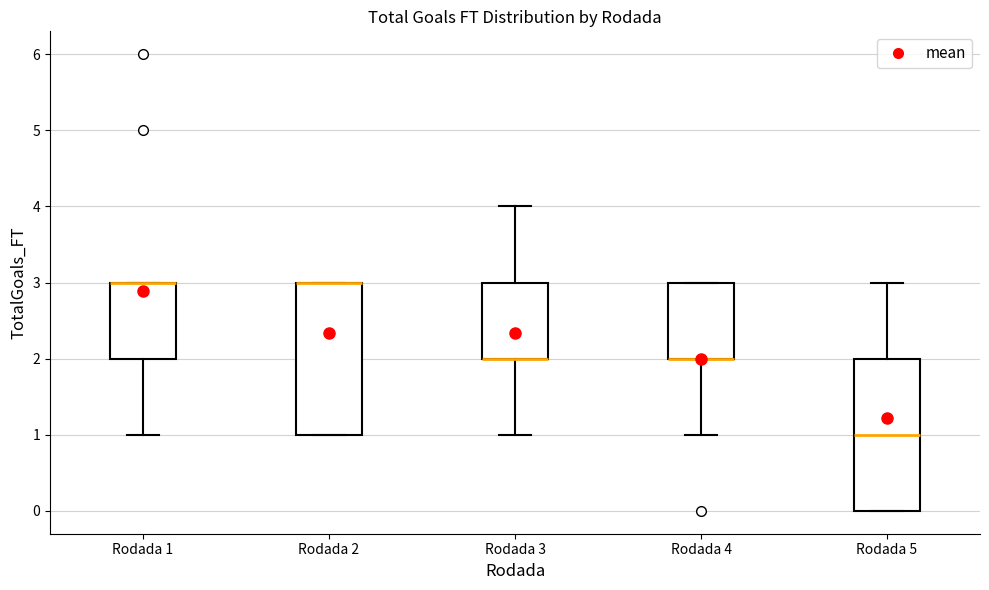

Reading left to right, transcribe this box plot: for each box, give where its median line is, the range the box spans, and where its two whiskers end, as read against the y-axis. The values are not printed on the chart, so give them approximately, as read against the axis.

Rodada 1: median 3 (drawn on the box's upper edge), box 2 to 3, whiskers 1 to 3
Rodada 2: median 3 (drawn on the box's upper edge), box 1 to 3, whiskers 1 to 3
Rodada 3: median 2 (drawn on the box's lower edge), box 2 to 3, whiskers 1 to 4
Rodada 4: median 2 (drawn on the box's lower edge), box 2 to 3, whiskers 1 to 3
Rodada 5: median 1, box 0 to 2, whiskers 0 to 3